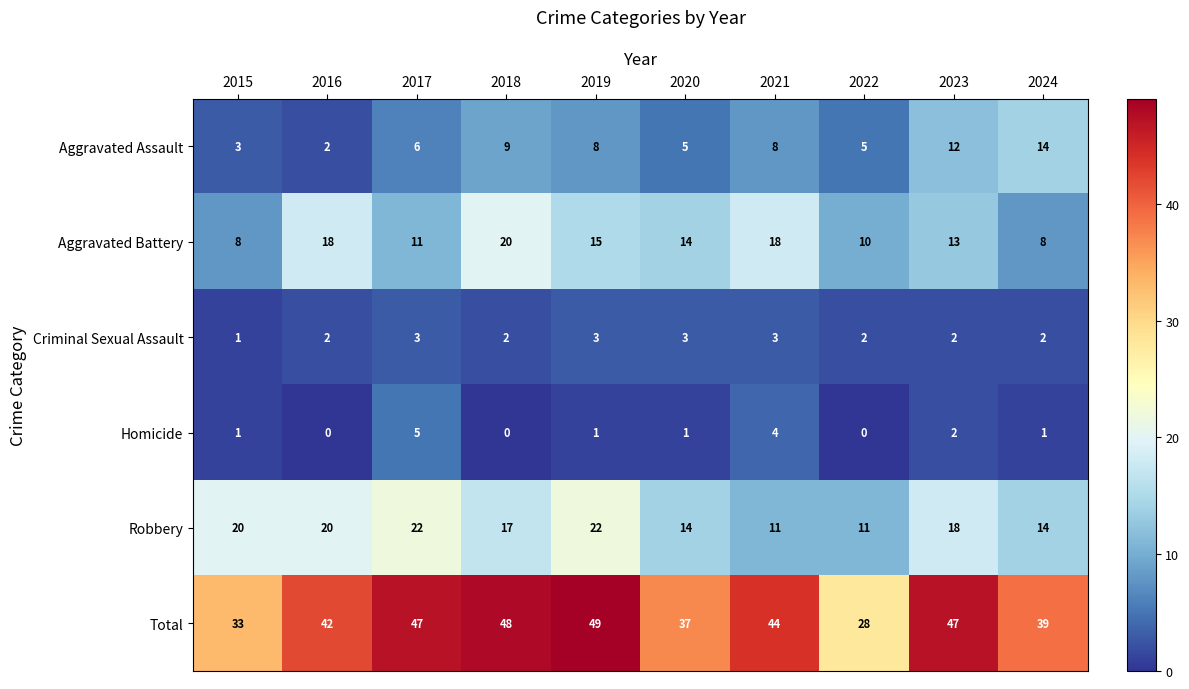

How many distinct data groups are displayed?

6